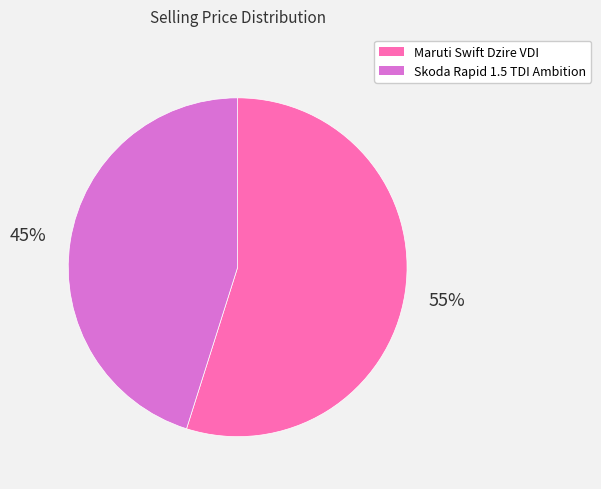

The Skoda Rapid 1.5 TDI Ambition slice represents 32% of the pie. True or false?

False